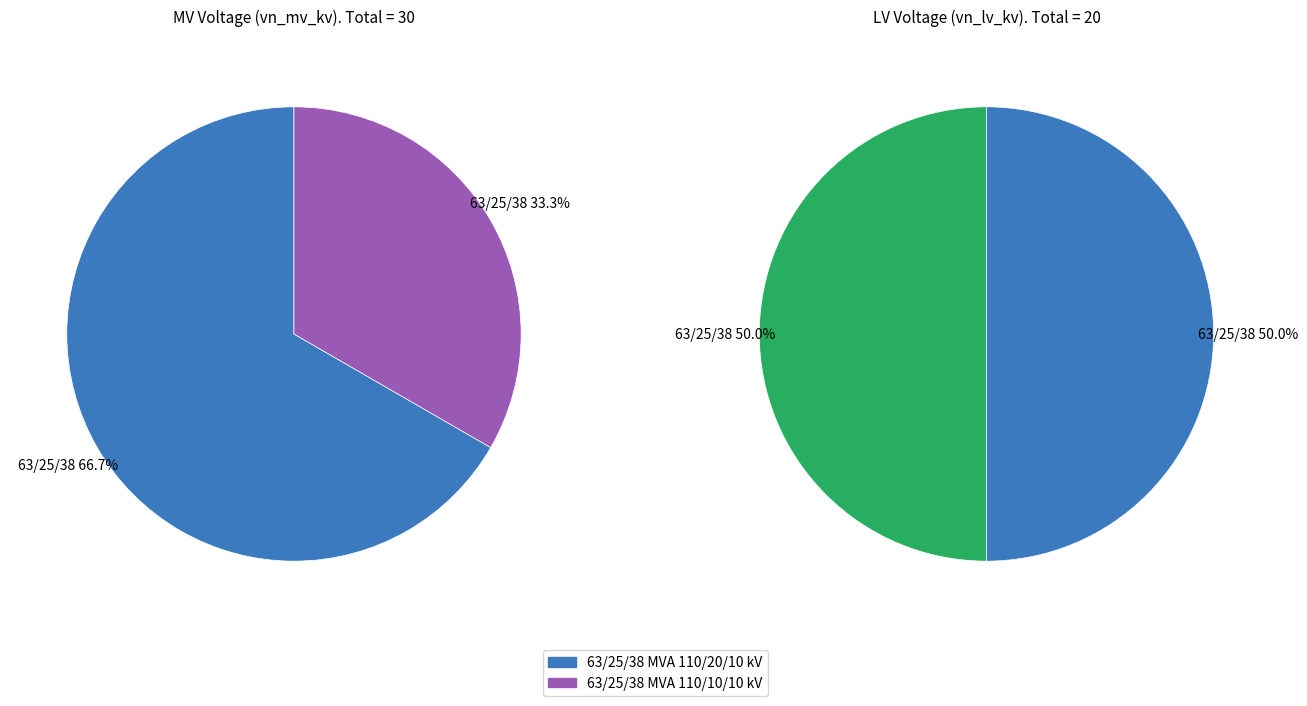

How many slices are in this pie chart?

2